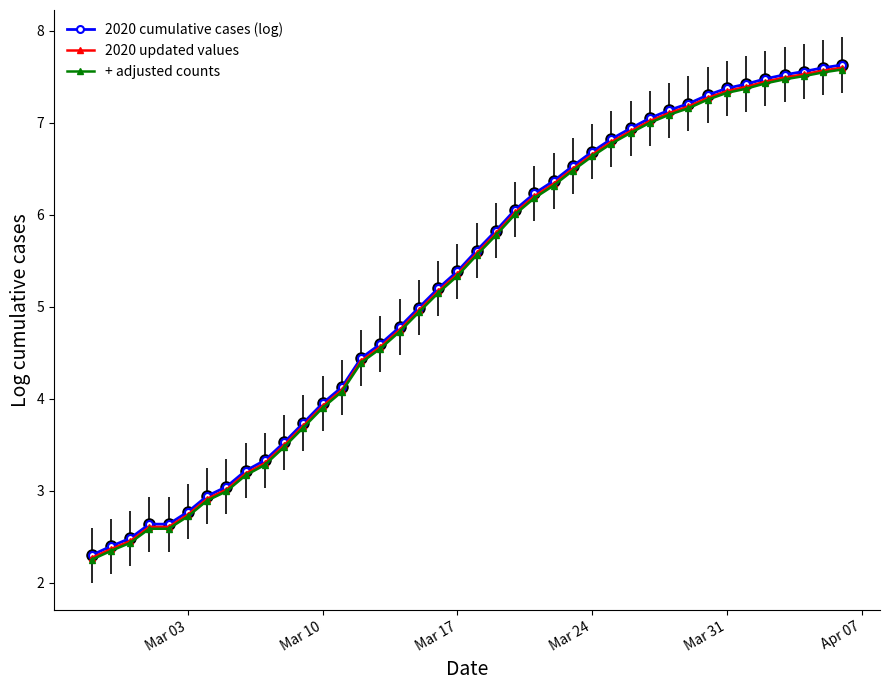

True or false: 2020 updated values and + adjusted counts cross at least once.

False